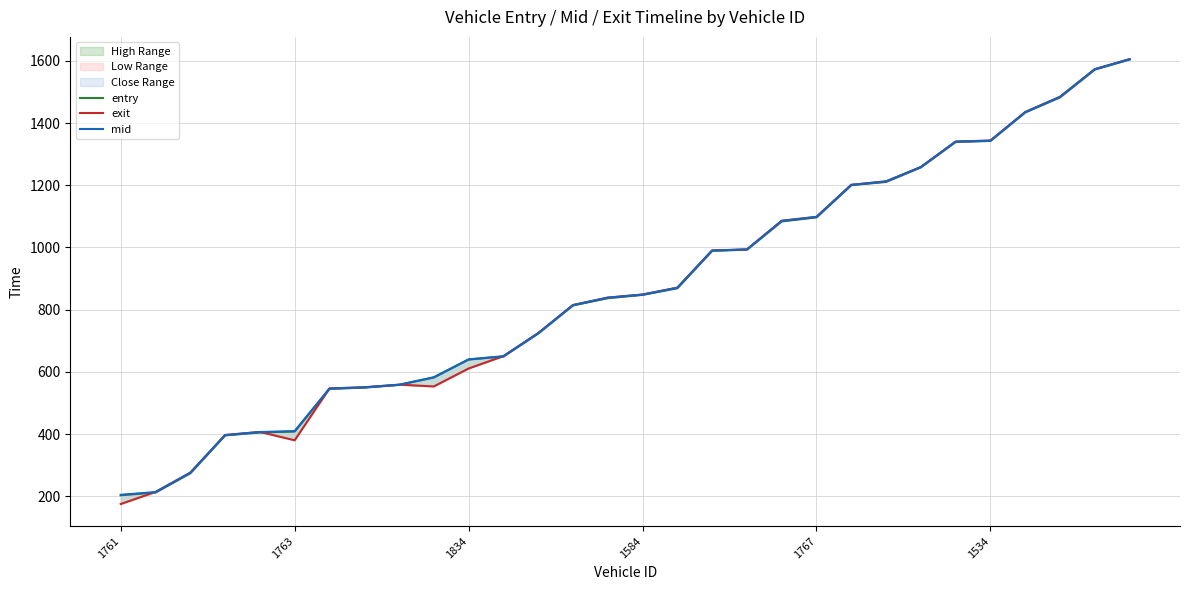

List the series in order of their peak value, highest first.

exit, mid, entry